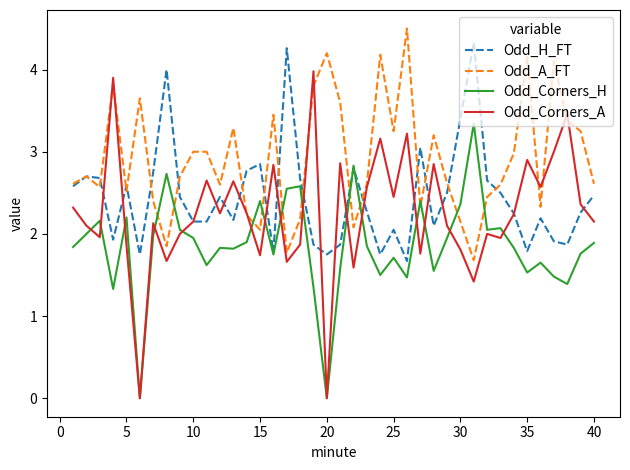

Rank the series by their average value, from lowest to highest.

Odd_Corners_H, Odd_Corners_A, Odd_H_FT, Odd_A_FT